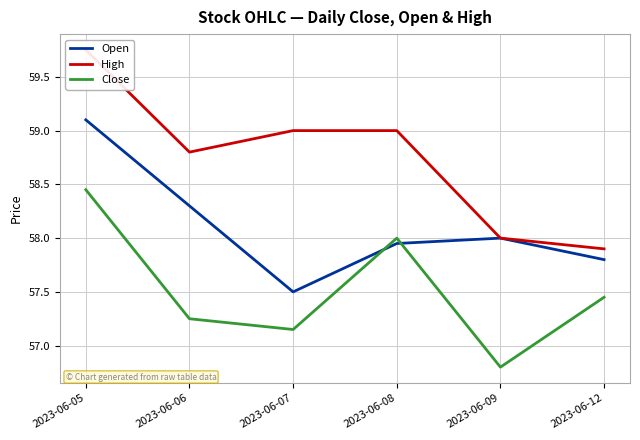

At which label does High first exceed 59?

2023-06-05